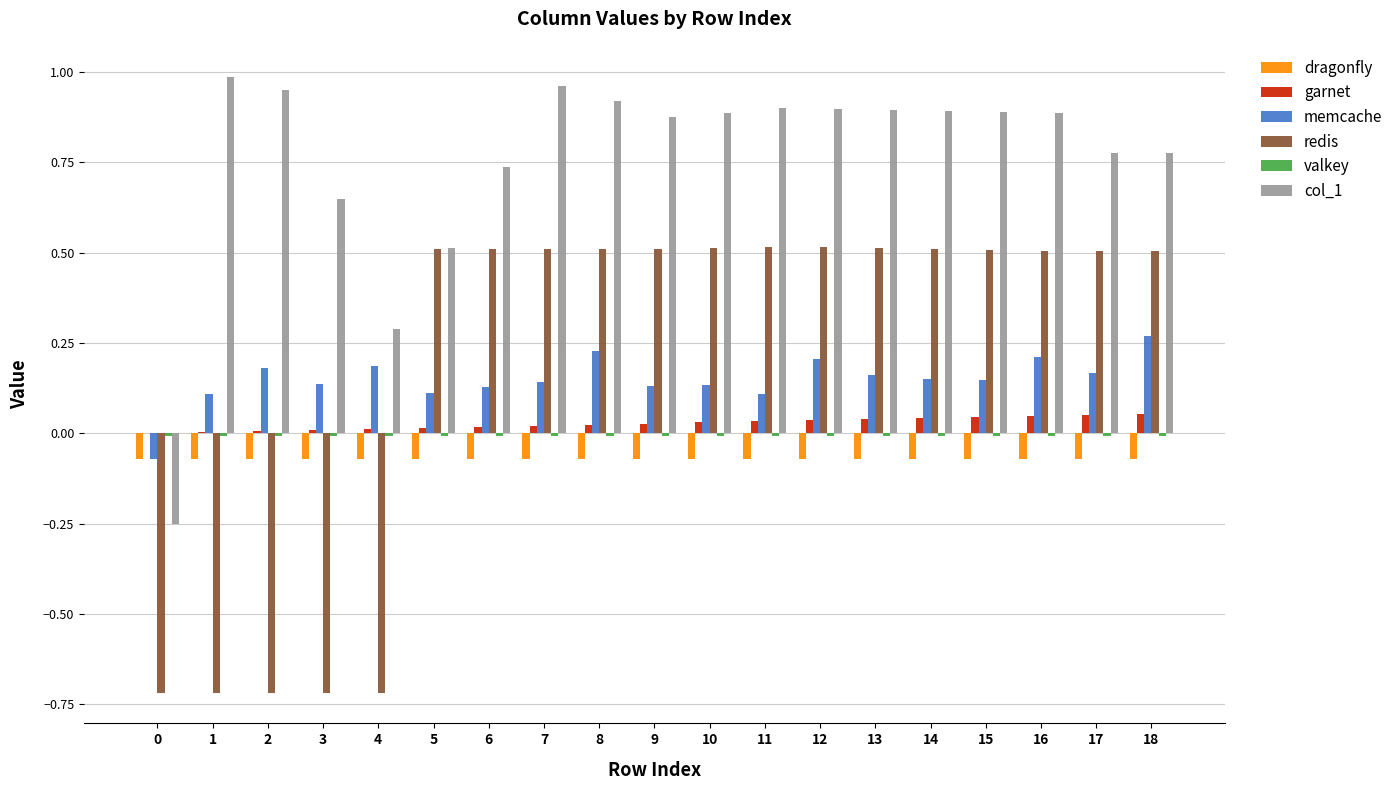

What is the sum of the col_1 values at 2 and 7?

1.9